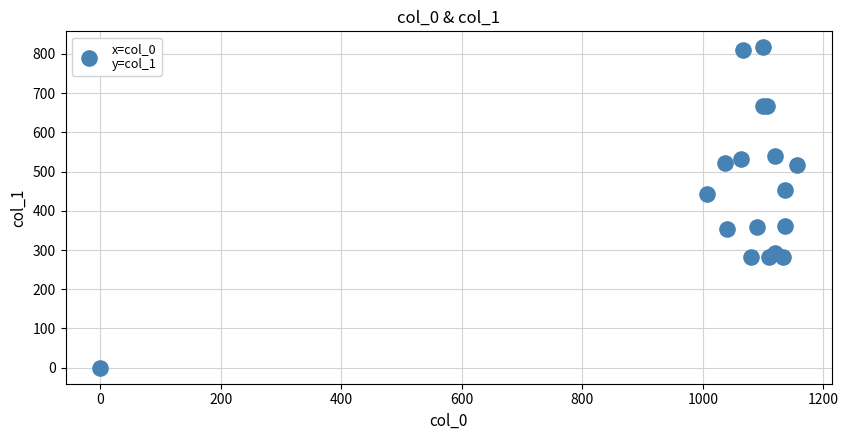

What Y value in the scatter plot is closest to 408?

442.1